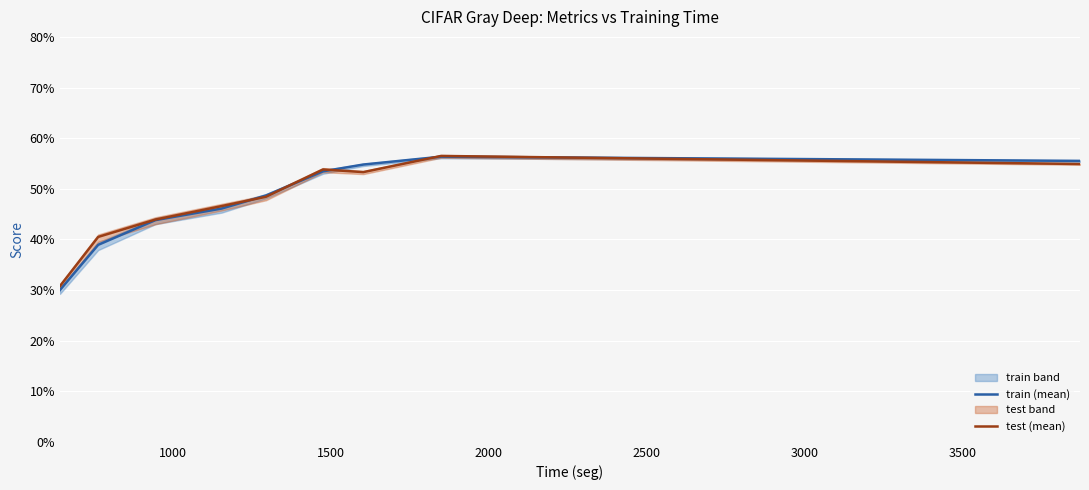

What is the sum of all test (mean) values?

4.3